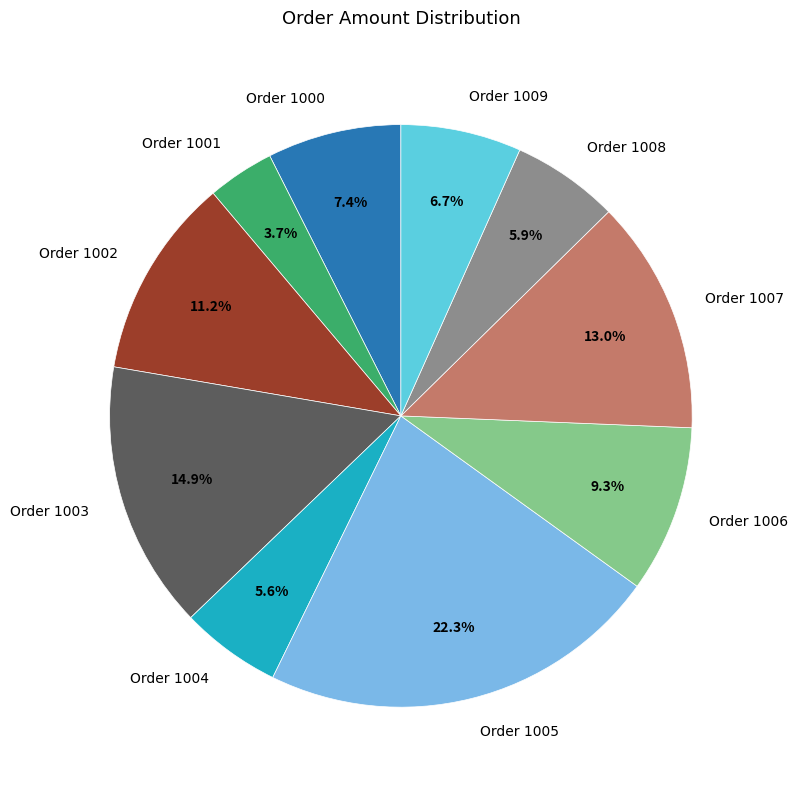

To the nearest percent, what is the average slice percentage?

10%